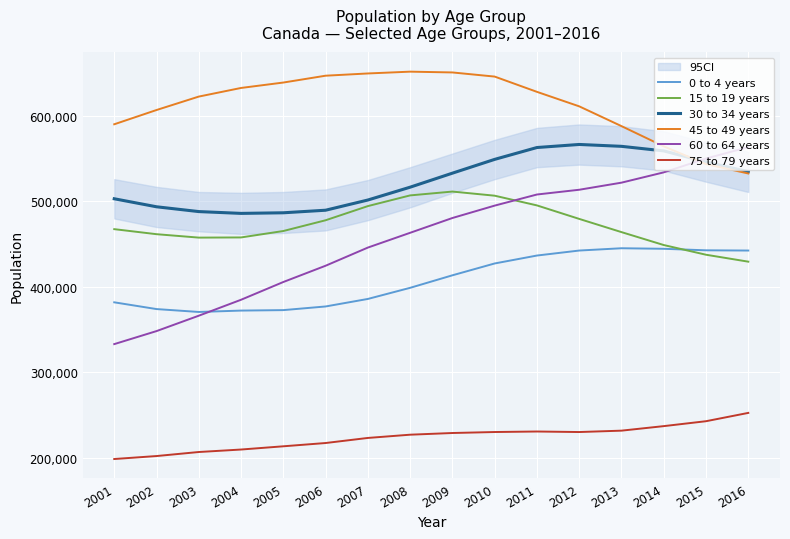

At which category does the chart reach its peak across all series?

2008